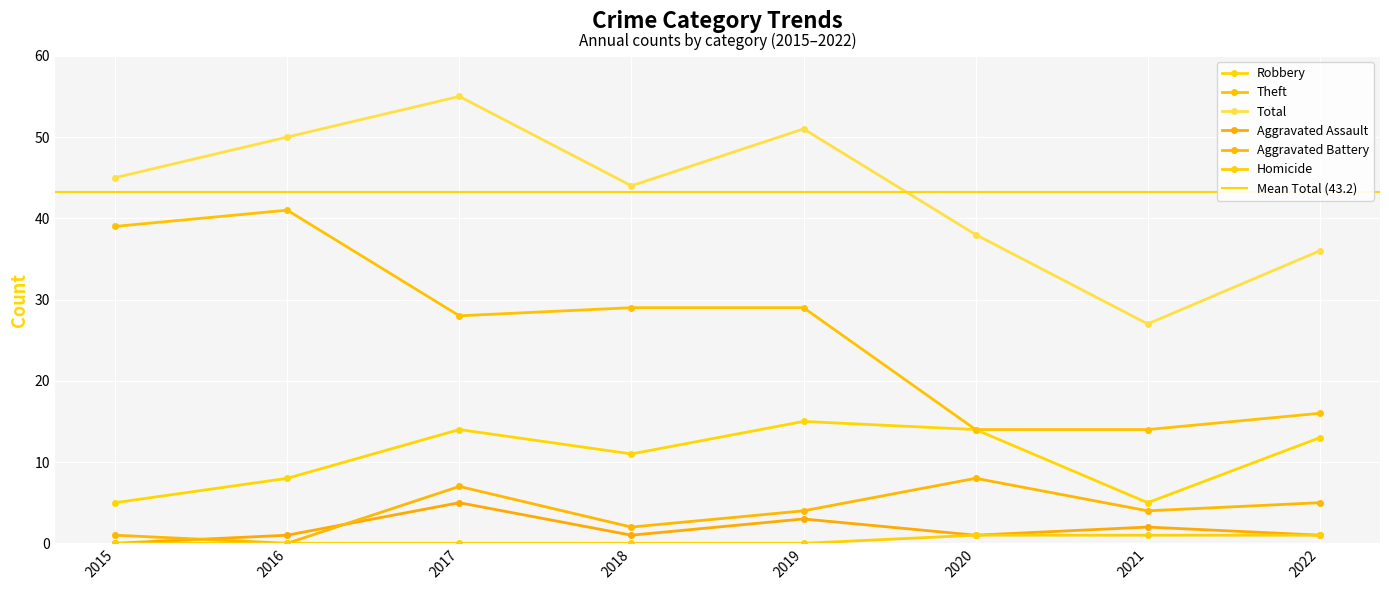

What are all the series names shown in the legend?

Robbery, Theft, Total, Aggravated Assault, Aggravated Battery, Homicide